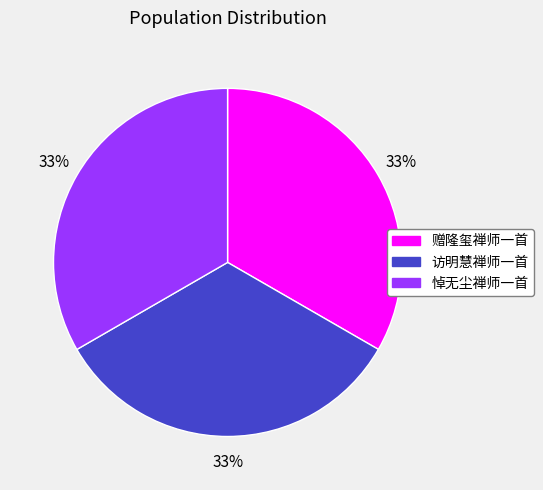

To the nearest percent, what portion does 赠隆玺禅师一首 represent?

33%